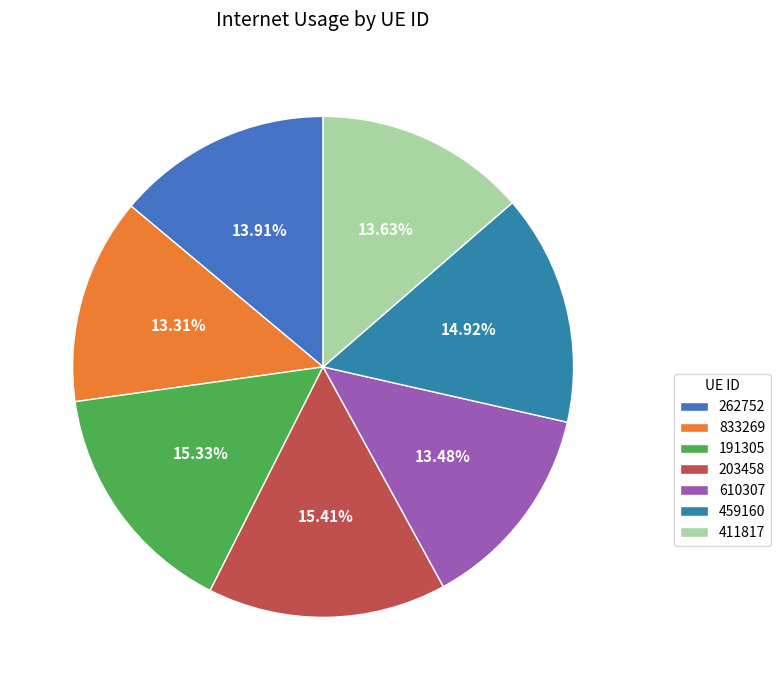

How many segments does this pie chart have?

7